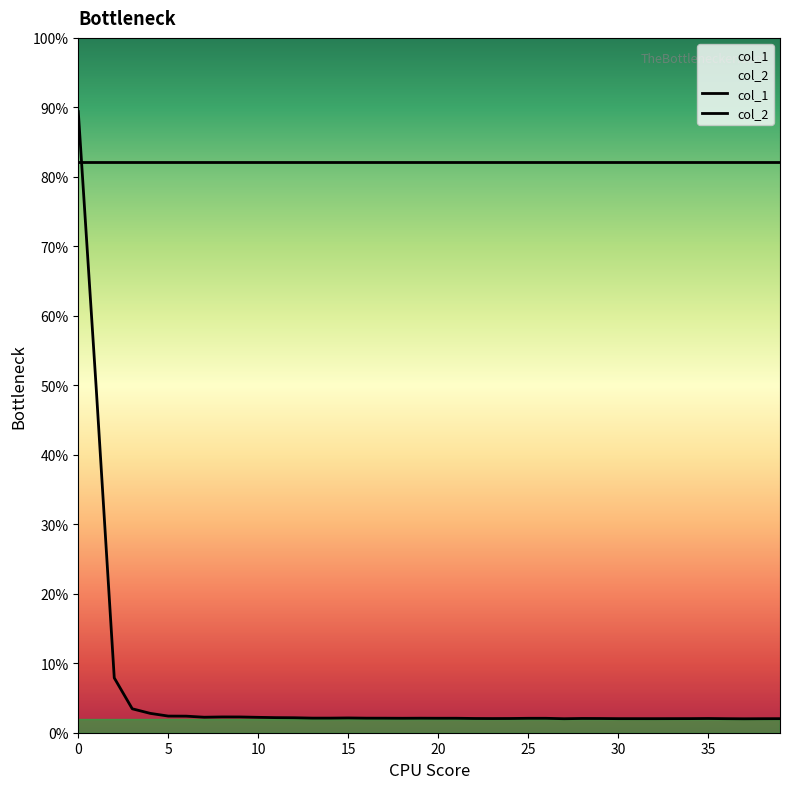

What is the label of the 6th point from the right?

34